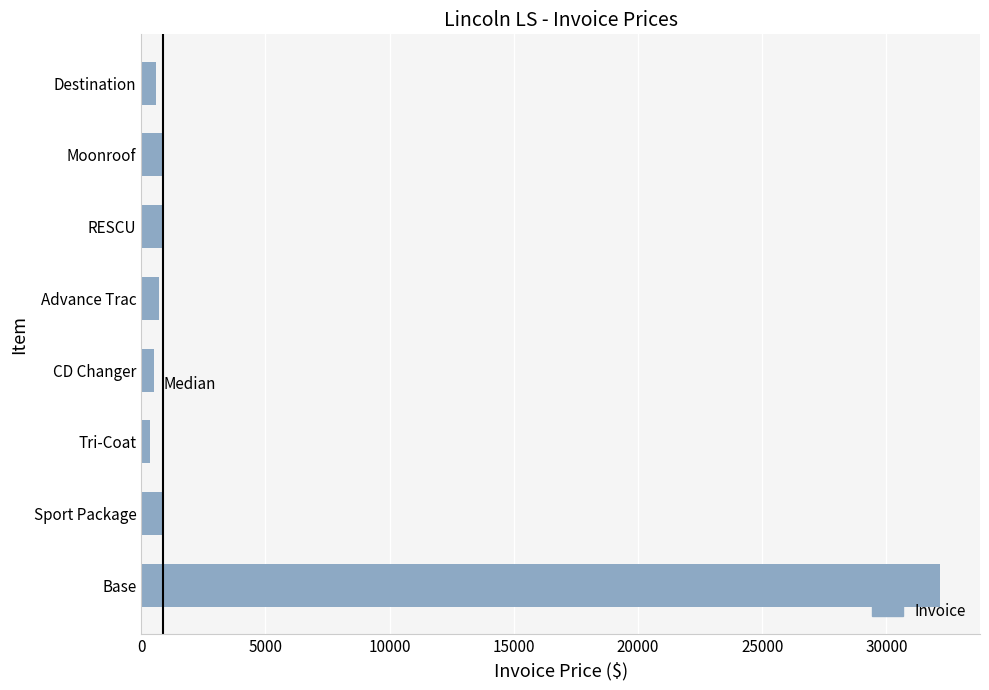

True or false: the data shows 938 at RESCU.

True